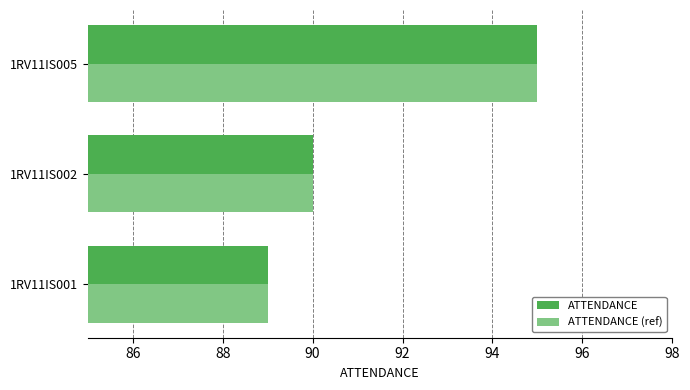

What is the difference between the maximum and minimum values in the ATTENDANCE series?

6